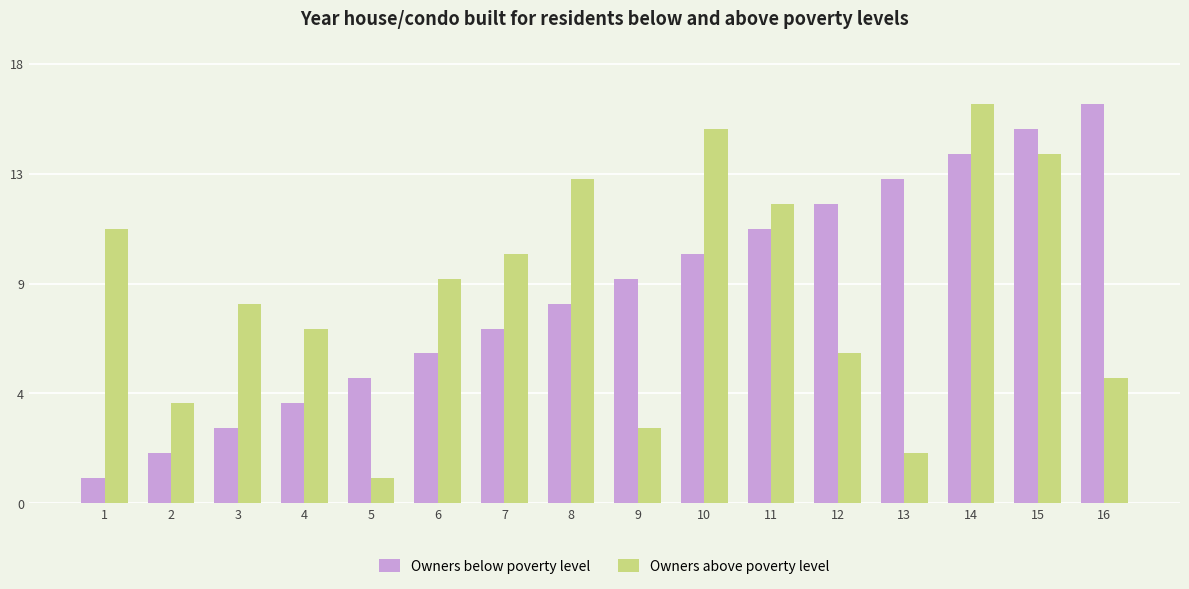

Reading left to right, extract all data points from this chart.

Owners below poverty level: 1=1	2=2	3=3	4=4	5=5	6=6	7=7	8=8	9=9	10=10	11=11	12=12	13=13	14=14	15=15	16=16
Owners above poverty level: 1=11	2=4	3=8	4=7	5=1	6=9	7=10	8=13	9=3	10=15	11=12	12=6	13=2	14=16	15=14	16=5